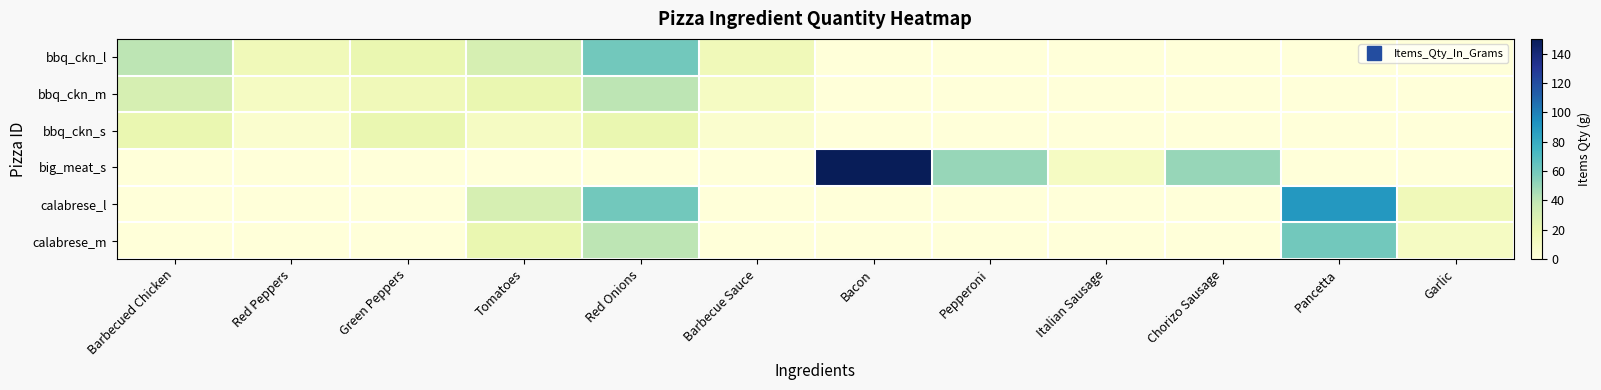

Reading right to left, list all the values displayed in this chart.

bbq_ckn_l: Garlic=0	Pancetta=0	Chorizo Sausage=0	Italian Sausage=0	Pepperoni=0	Bacon=0	Barbecue Sauce=15	Red Onions=60	Tomatoes=30	Green Peppers=20	Red Peppers=15	Barbecued Chicken=40
bbq_ckn_m: Garlic=0	Pancetta=0	Chorizo Sausage=0	Italian Sausage=0	Pepperoni=0	Bacon=0	Barbecue Sauce=10	Red Onions=40	Tomatoes=20	Green Peppers=15	Red Peppers=10	Barbecued Chicken=30
bbq_ckn_s: Garlic=0	Pancetta=0	Chorizo Sausage=0	Italian Sausage=0	Pepperoni=0	Bacon=0	Barbecue Sauce=5	Red Onions=20	Tomatoes=10	Green Peppers=20	Red Peppers=5	Barbecued Chicken=20
big_meat_s: Garlic=0	Pancetta=0	Chorizo Sausage=50	Italian Sausage=10	Pepperoni=50	Bacon=150	Barbecue Sauce=0	Red Onions=0	Tomatoes=0	Green Peppers=0	Red Peppers=0	Barbecued Chicken=0
calabrese_l: Garlic=15	Pancetta=90	Chorizo Sausage=0	Italian Sausage=0	Pepperoni=0	Bacon=0	Barbecue Sauce=0	Red Onions=60	Tomatoes=30	Green Peppers=0	Red Peppers=0	Barbecued Chicken=0
calabrese_m: Garlic=10	Pancetta=60	Chorizo Sausage=0	Italian Sausage=0	Pepperoni=0	Bacon=0	Barbecue Sauce=0	Red Onions=40	Tomatoes=20	Green Peppers=0	Red Peppers=0	Barbecued Chicken=0